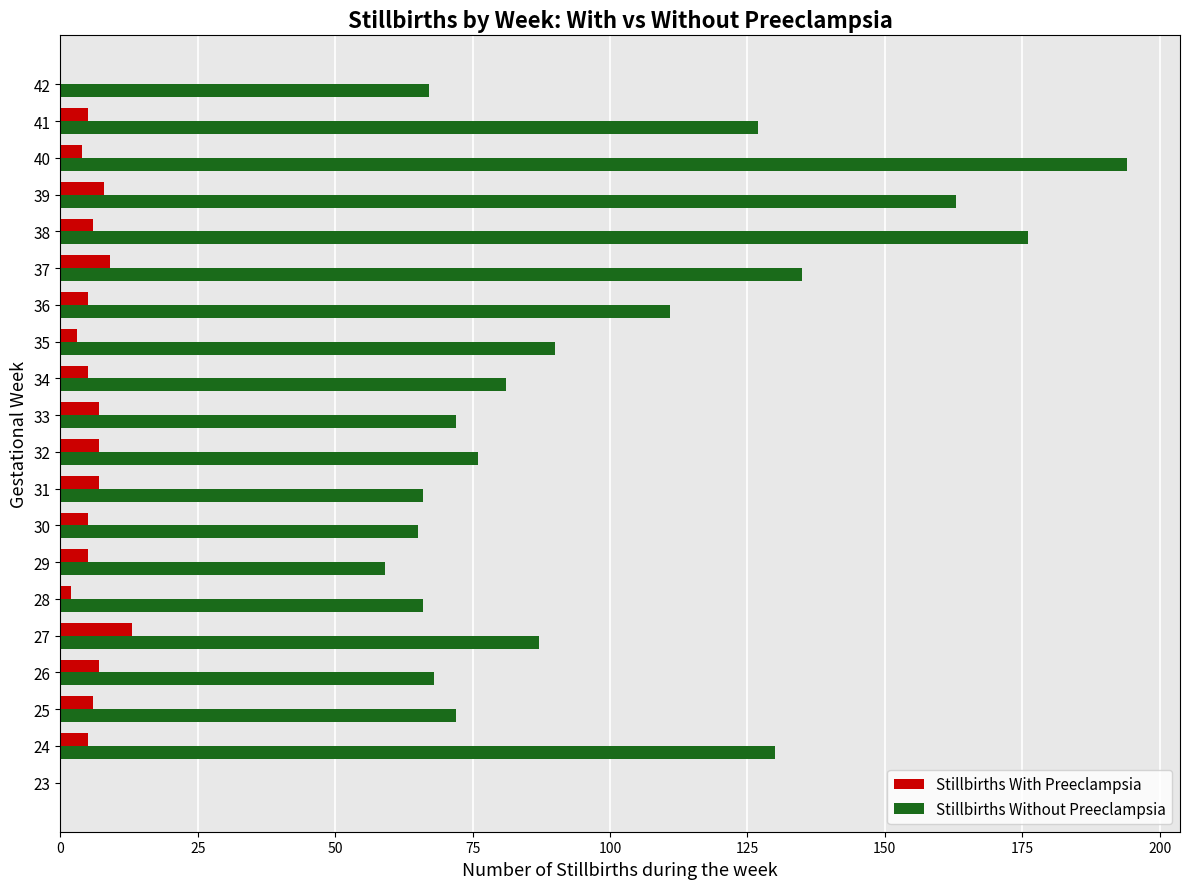

How many series are shown in this chart?

2